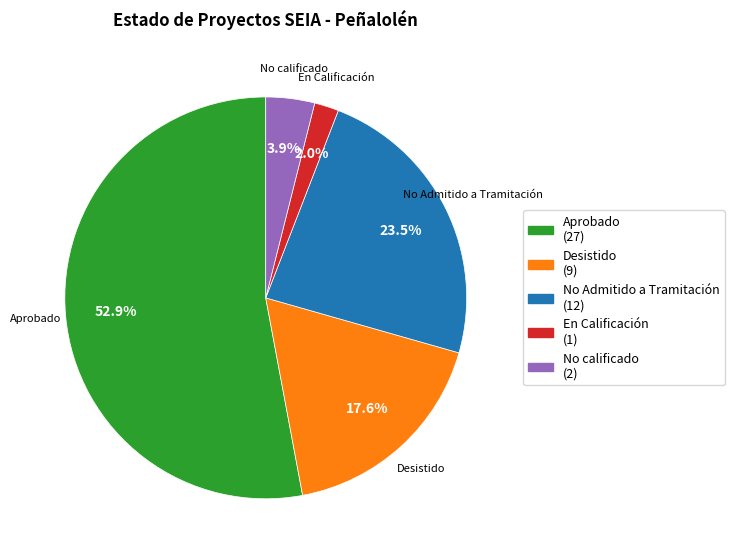

To the nearest percent, what portion does Aprobado represent?

53%